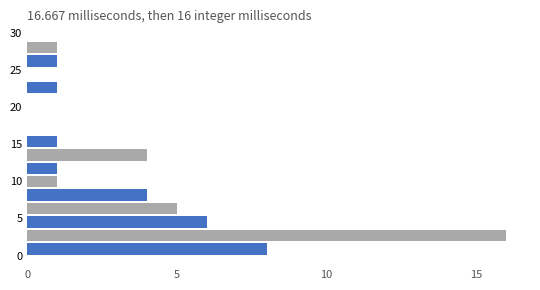

Around what value on the y-axis is the longest bar? Give the approximate position of its centre, as read against the axis.

2.5